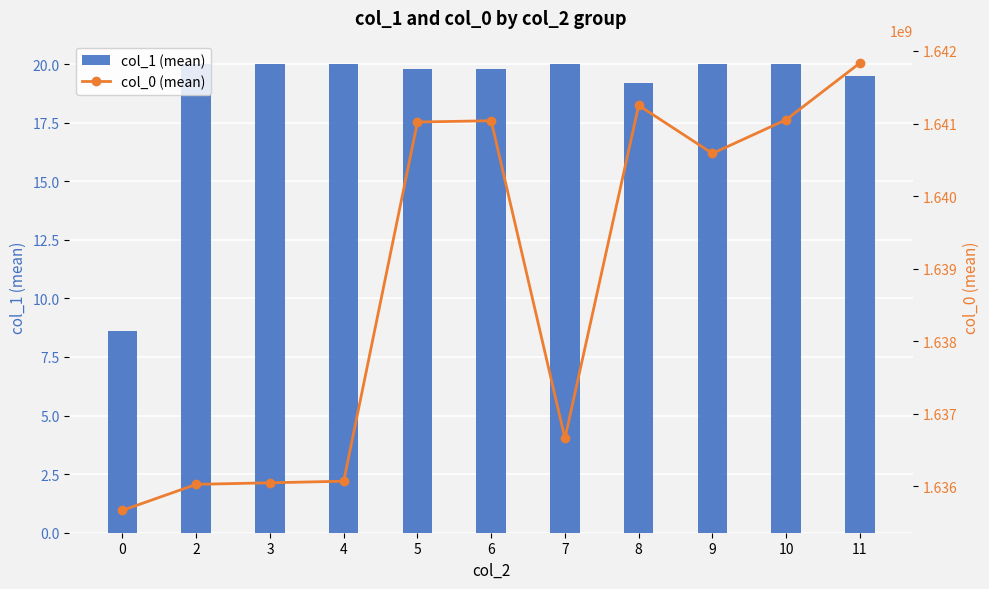

What are all the series names shown in the legend?

col_1 (mean), col_0 (mean)